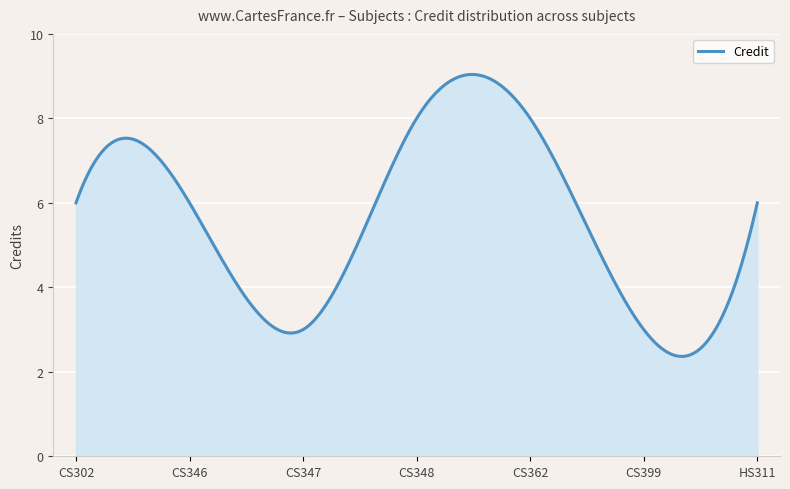

What is the difference between the maximum and minimum values?

6.7